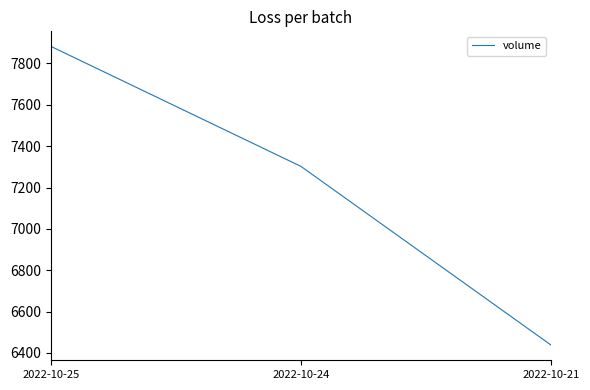

Between 2022-10-21 and 2022-10-25, which is larger?

2022-10-25